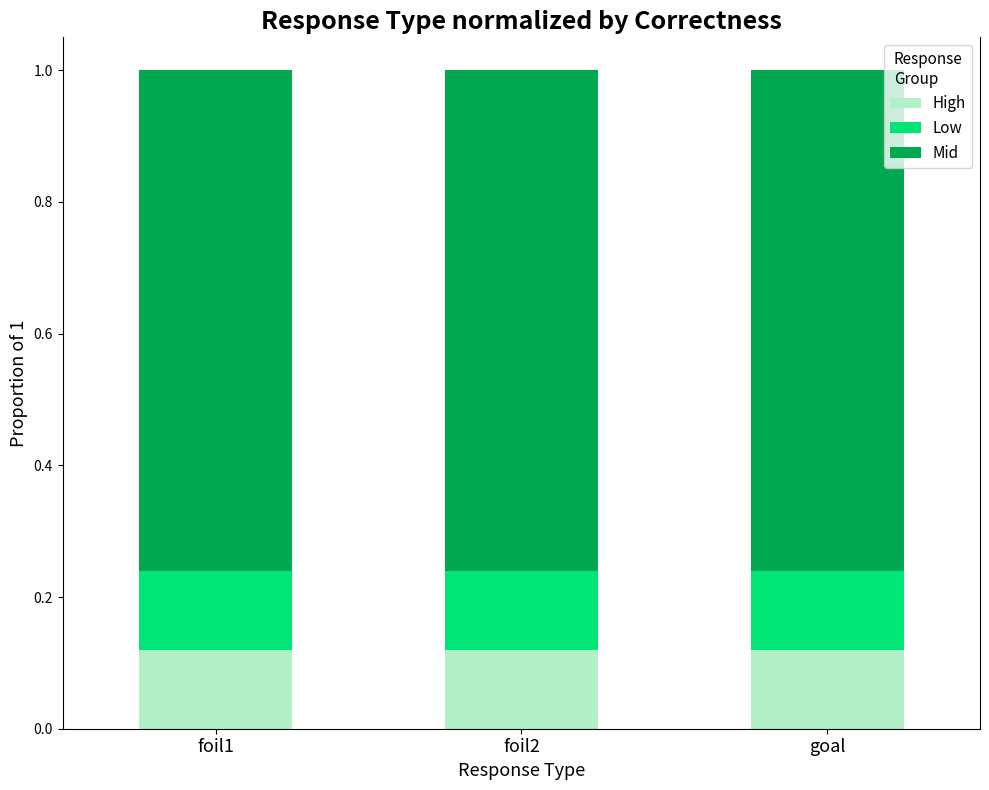

What is the total value across all series at goal?

1.0